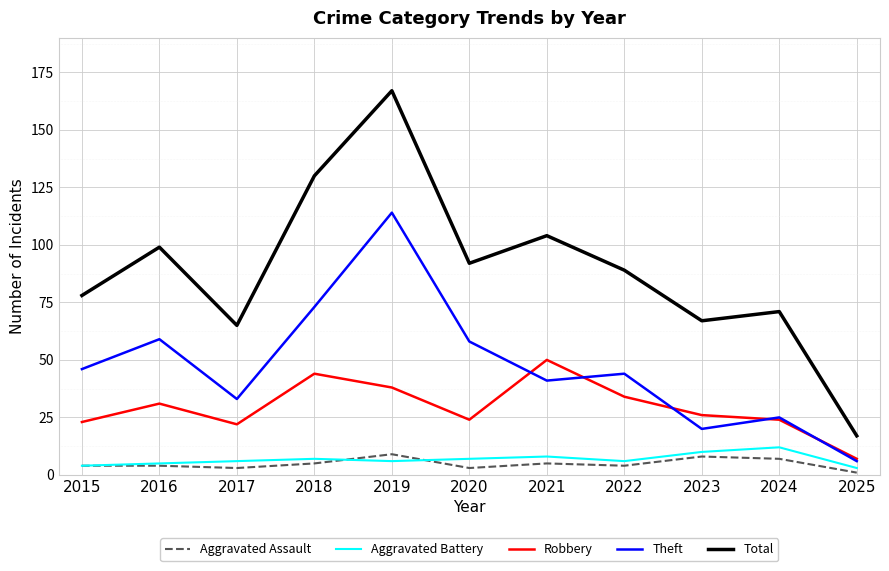

At which category does the chart reach its peak across all series?

2019